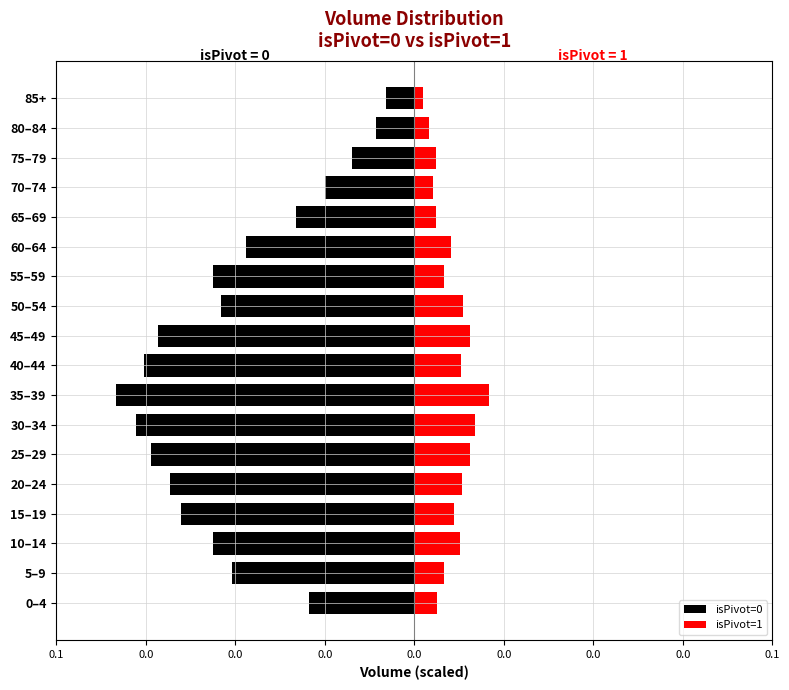

How many bars are there in total?

36